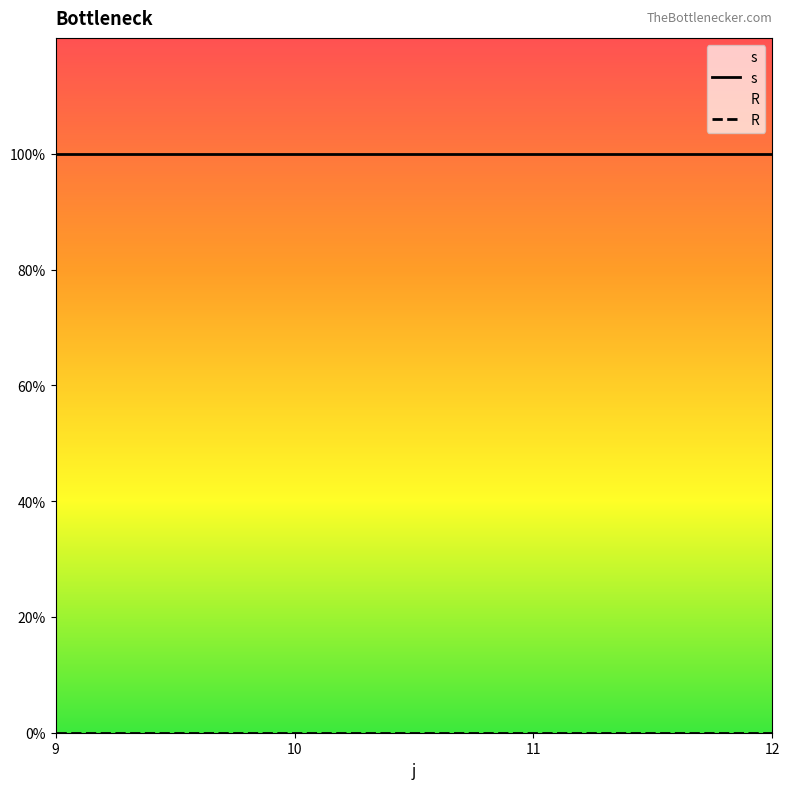

Which series has the widest spread of values?

s